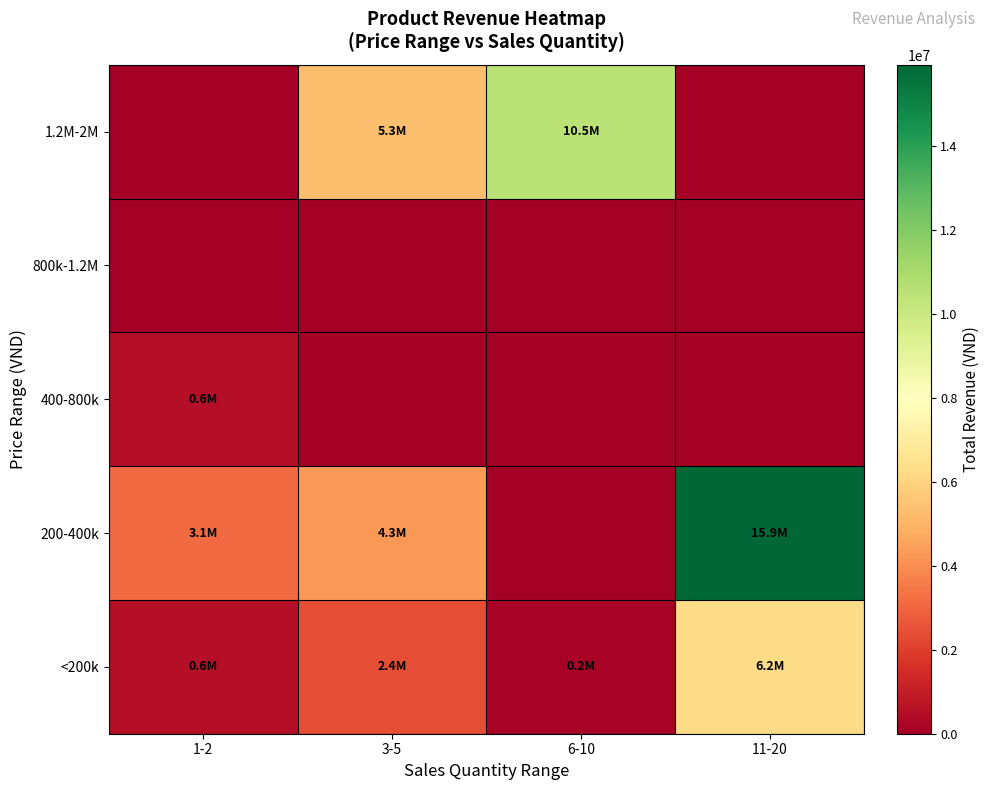

At how many categories does at least one series exceed 4719663?

3